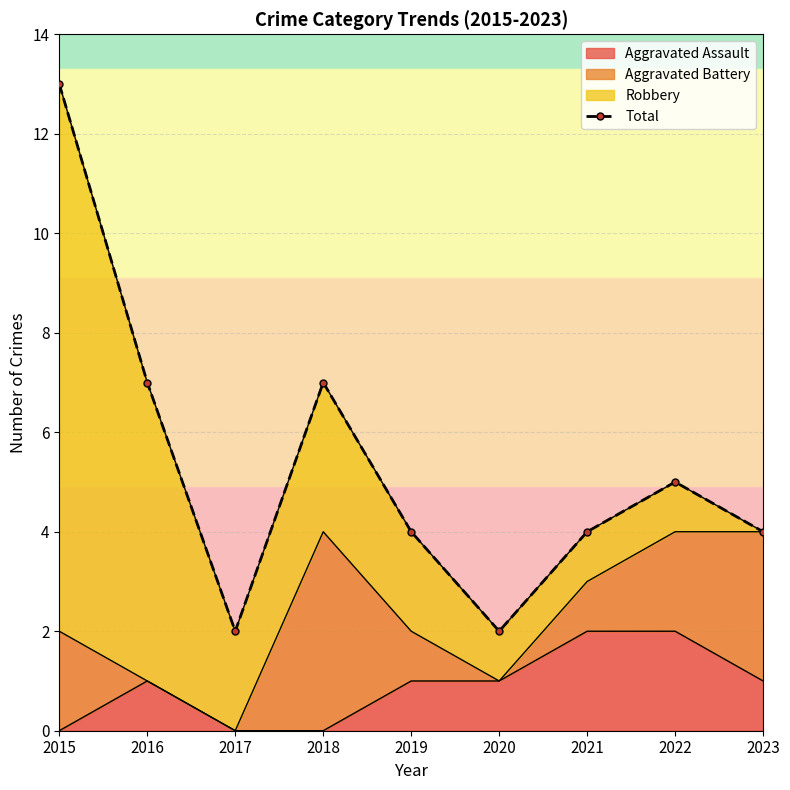

Reading left to right, extract all data points from this chart.

13	7	2	7	4	2	4	5	4